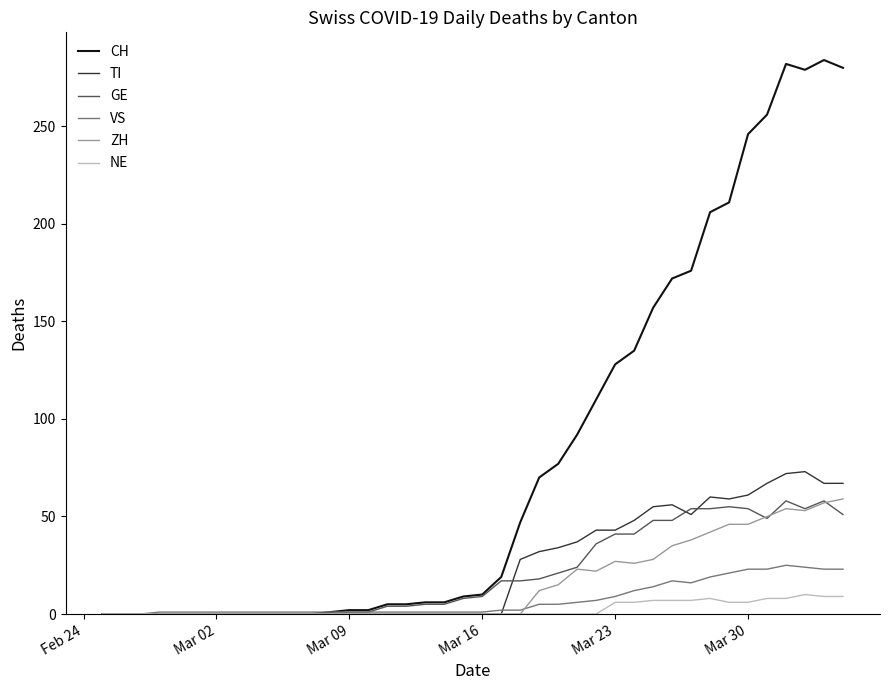

Which series has the largest range (max minus min)?

CH